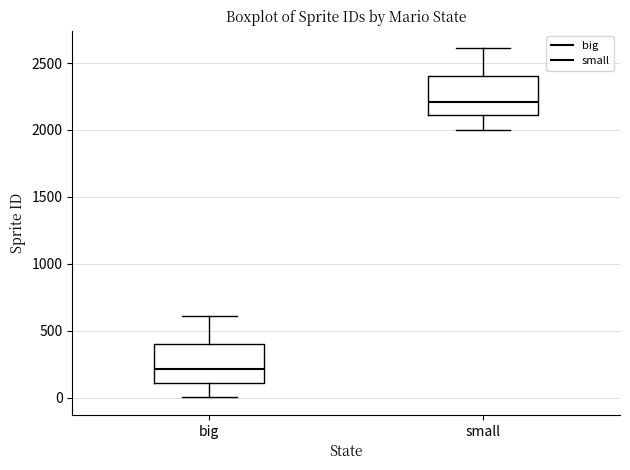

Which box's median line is the lowest?

big